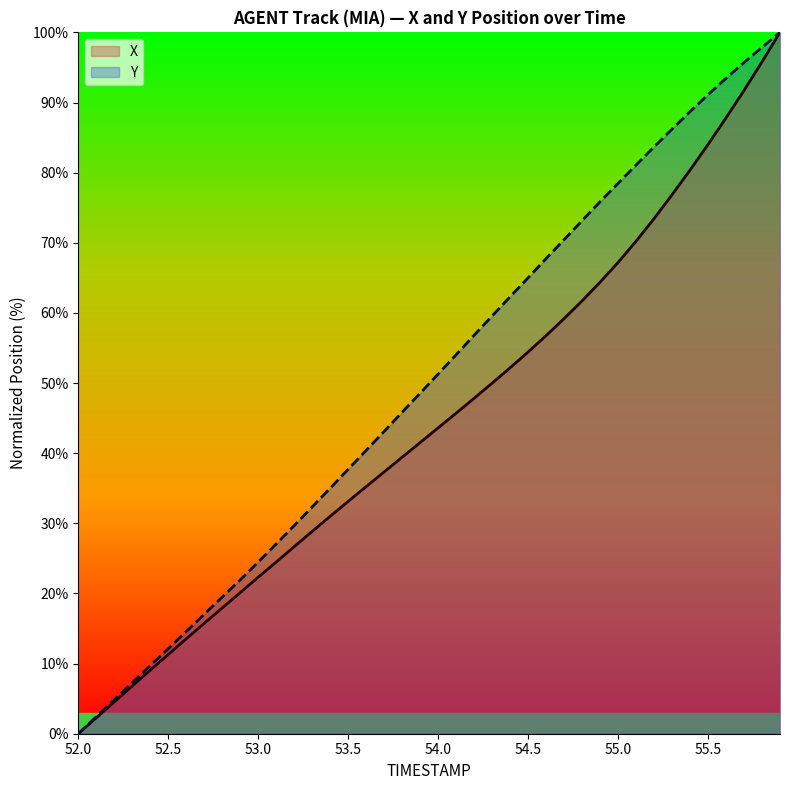

Which category has the highest value across all series?

55.9